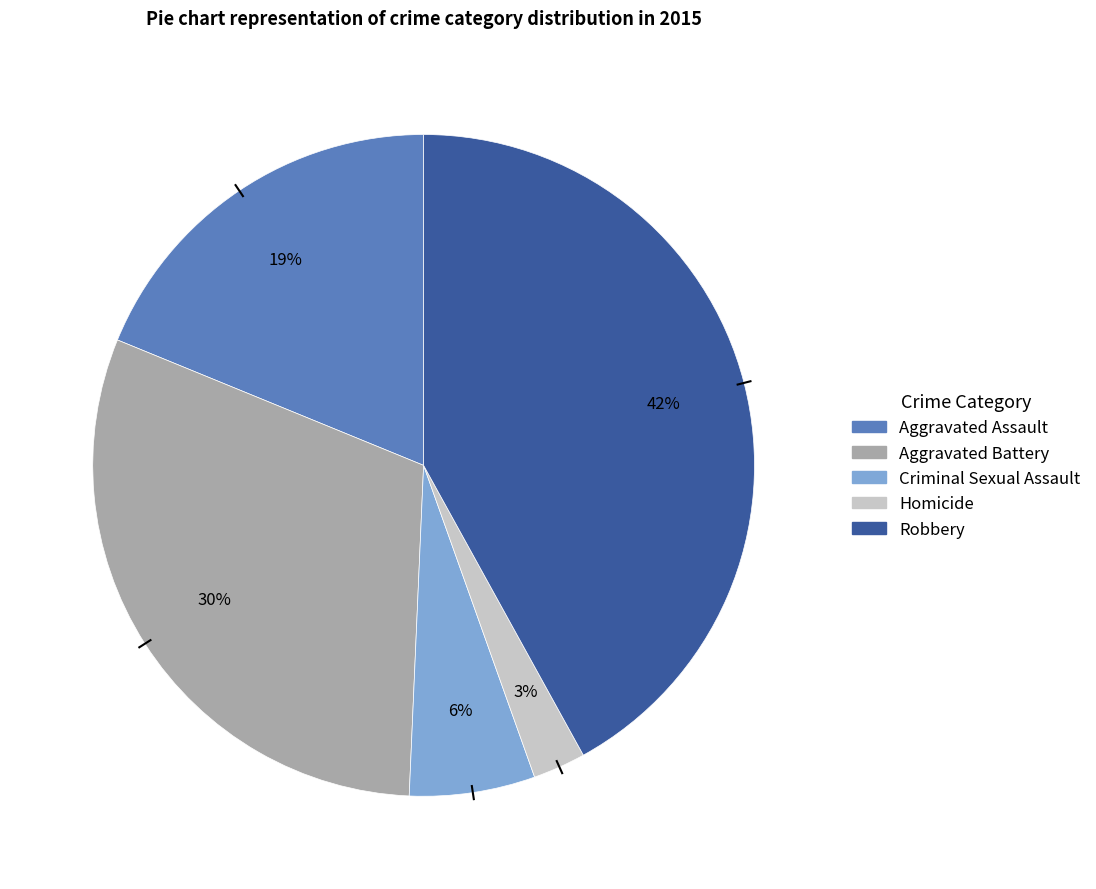

Is it true that Robbery is 42% of the pie?

True